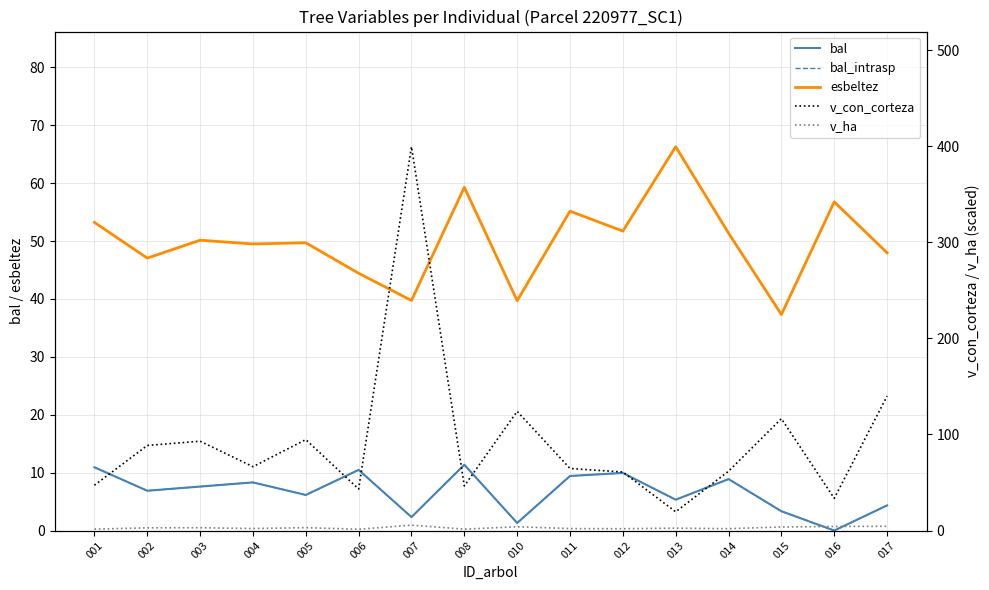

The value of v_ha at 015 is 1.5. True or false?

False